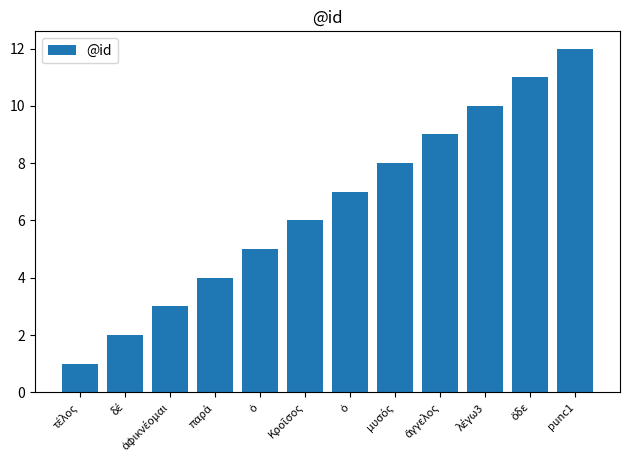

Reading right to left, extract all data points from this chart.

punc1=12	ὅδε=11	λέγω3=10	ἄγγελος=9	μυσός=8	ὁ=7	Κροῖσος=6	ὁ=5	παρά=4	ἀφικνέομαι=3	δέ=2	τέλος=1